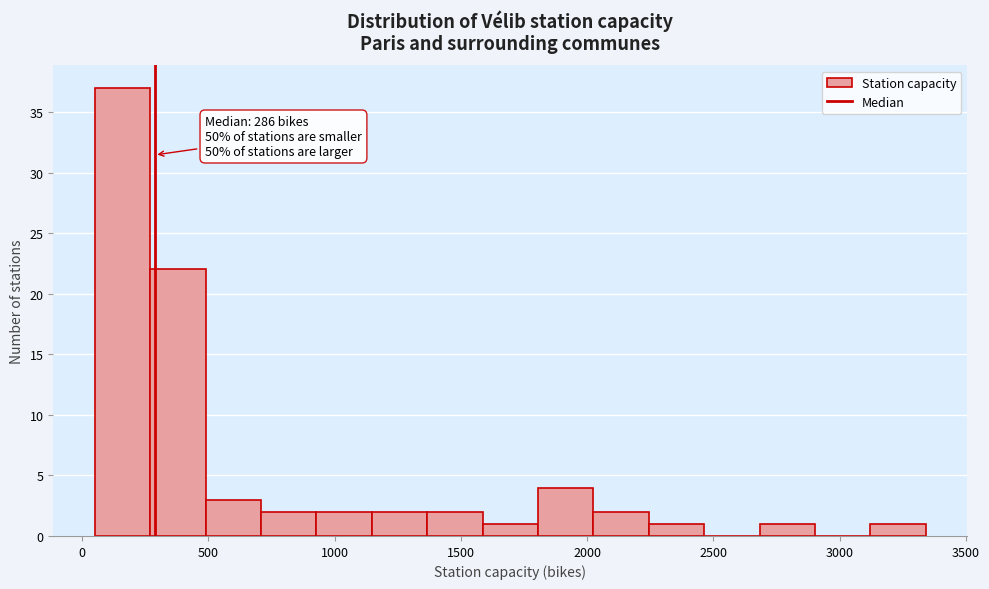

Which range on the x-axis has the tallest bar?

50 to 250